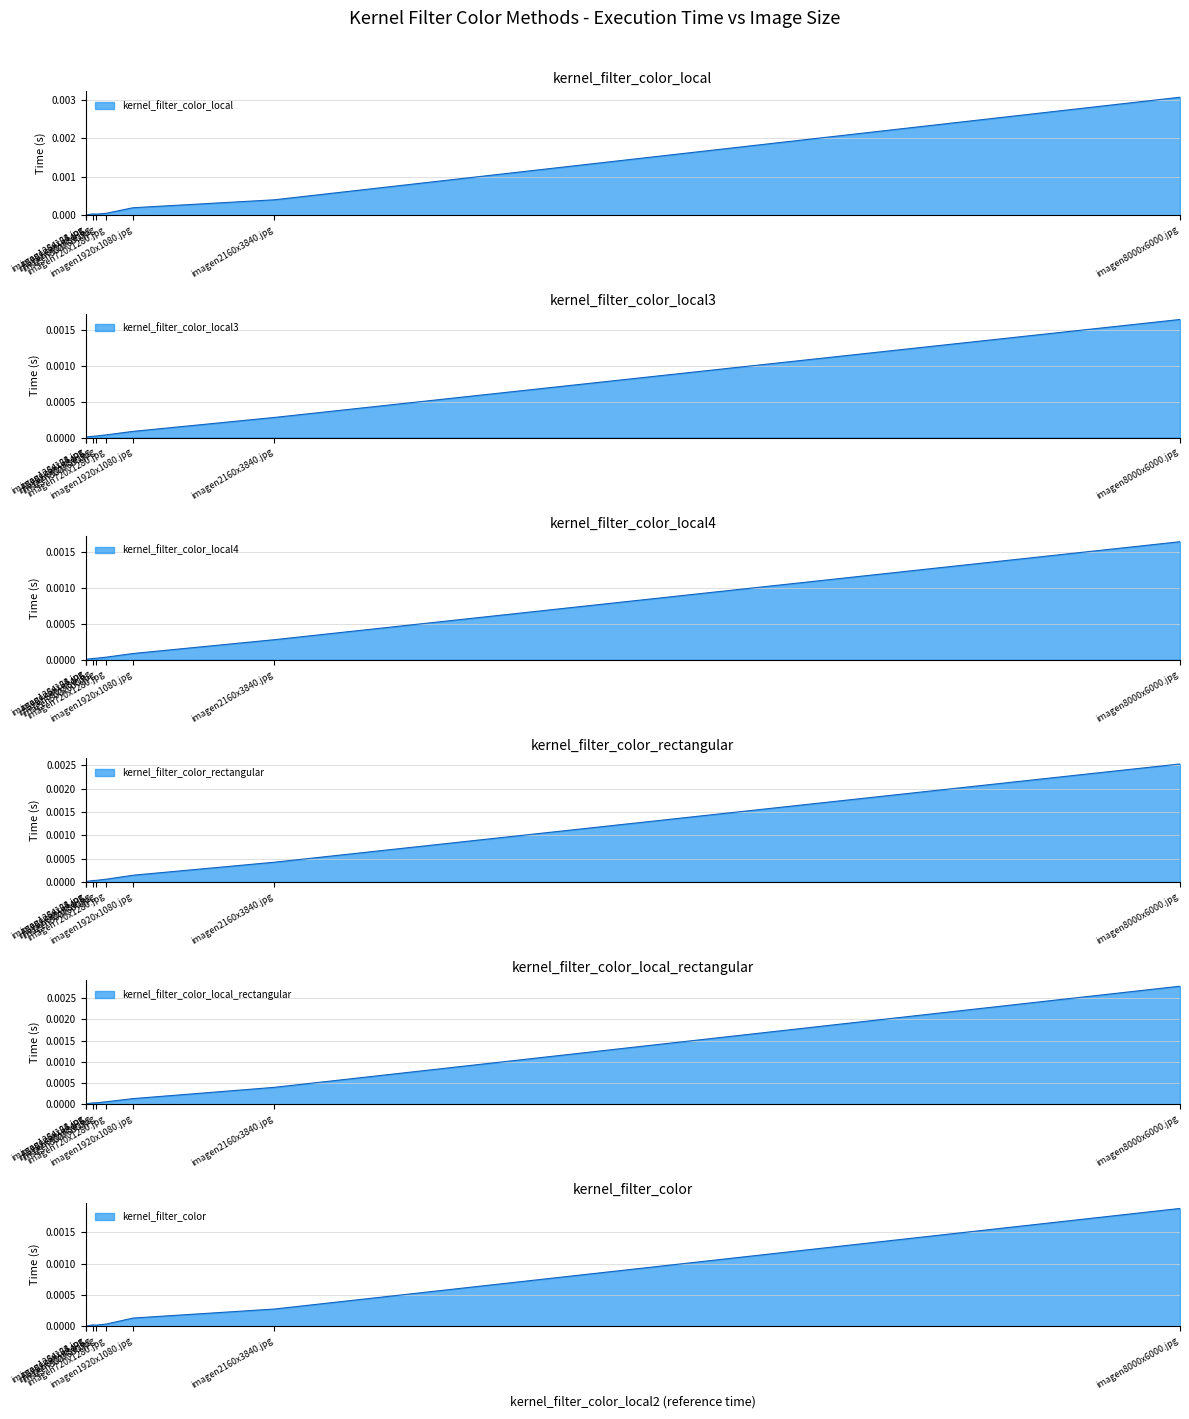

True or false: kernel_filter_color_local has a value of 0.0 at imagen64x64.jpg.

False